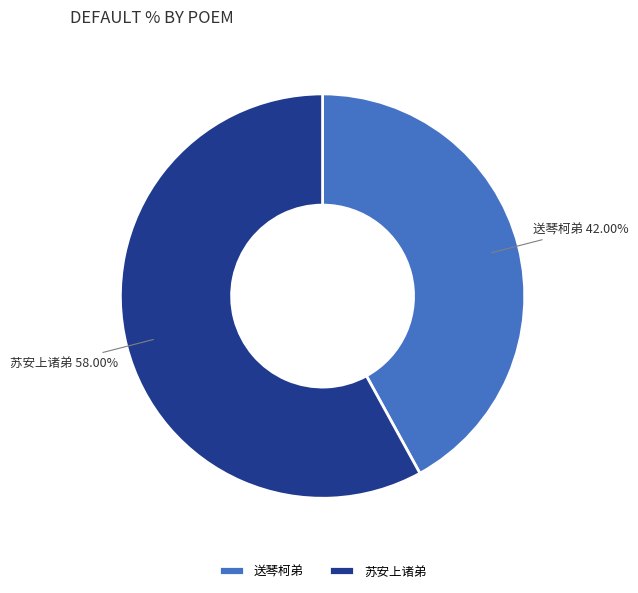

Is the sum of 送琴柯弟 and 苏安上诸弟 greater than half?

Yes